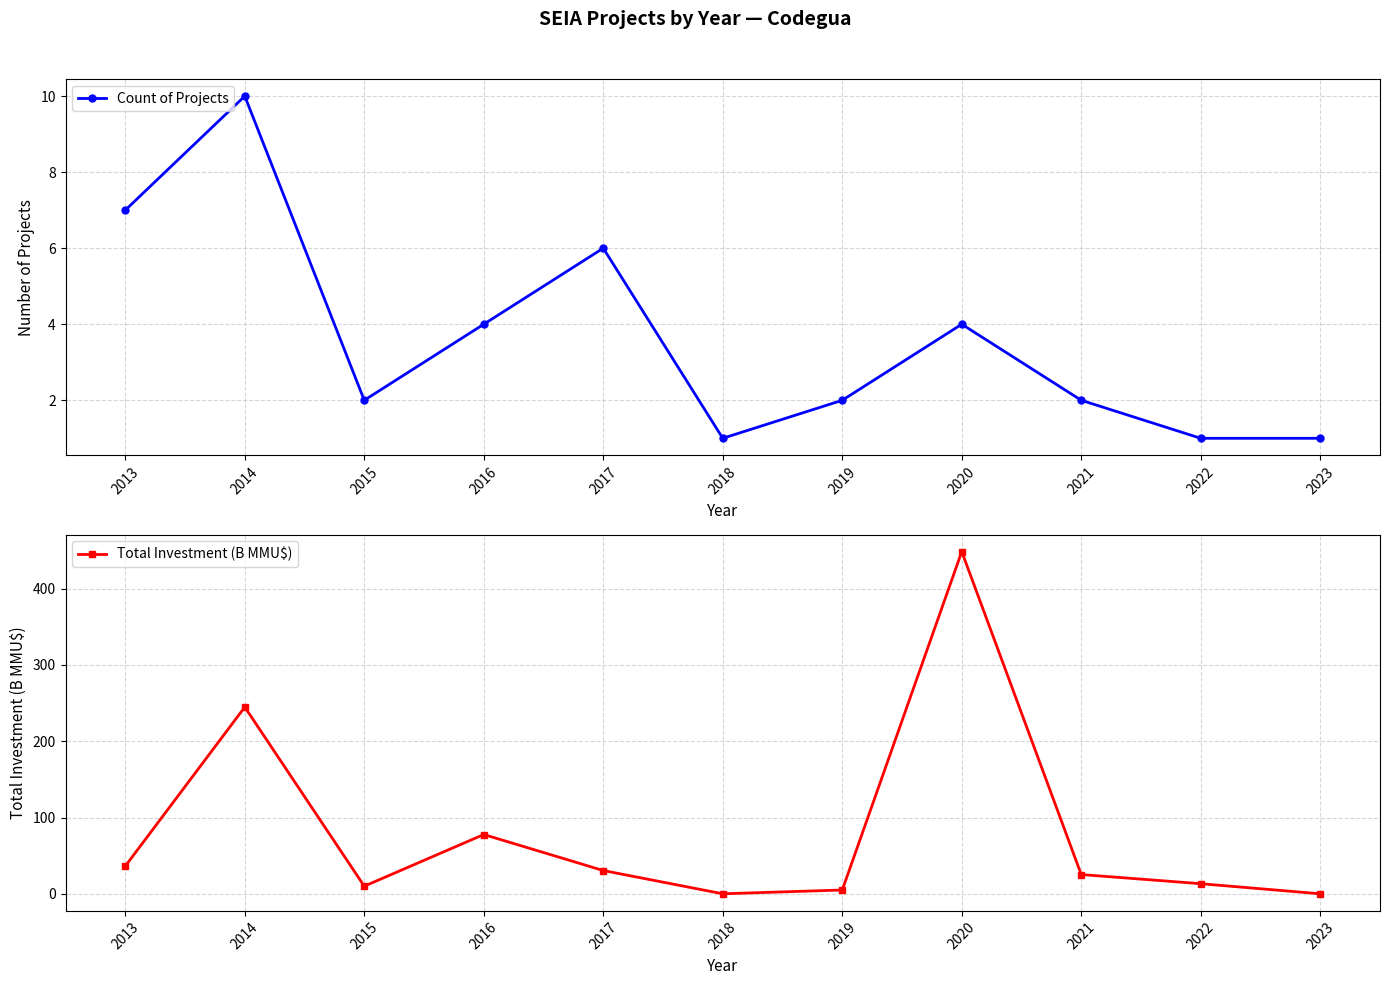

At which label does Count of Projects first exceed 2?

2013